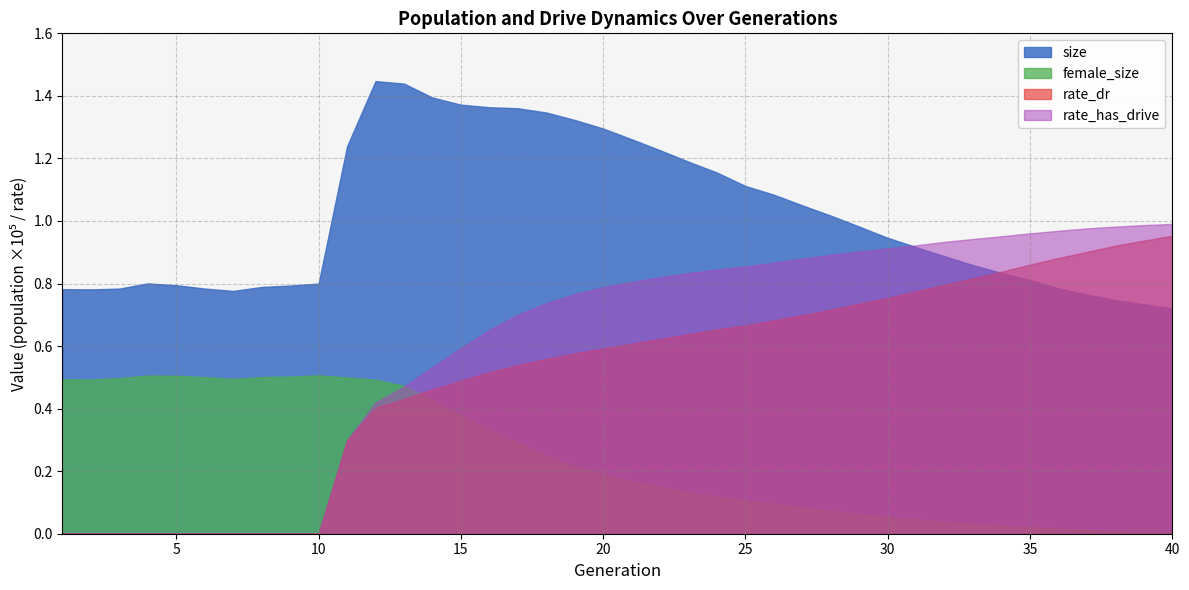

Where is the first local maximum for size?

4